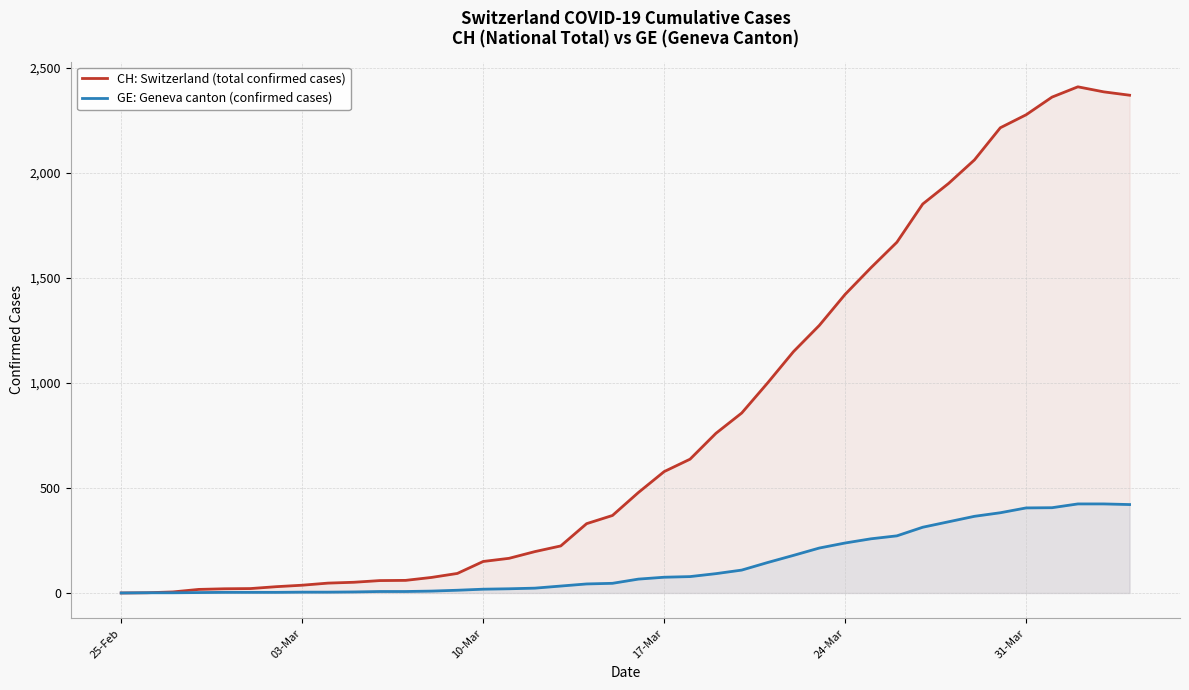

Which series has the widest spread of values?

CH: Switzerland (total confirmed cases)